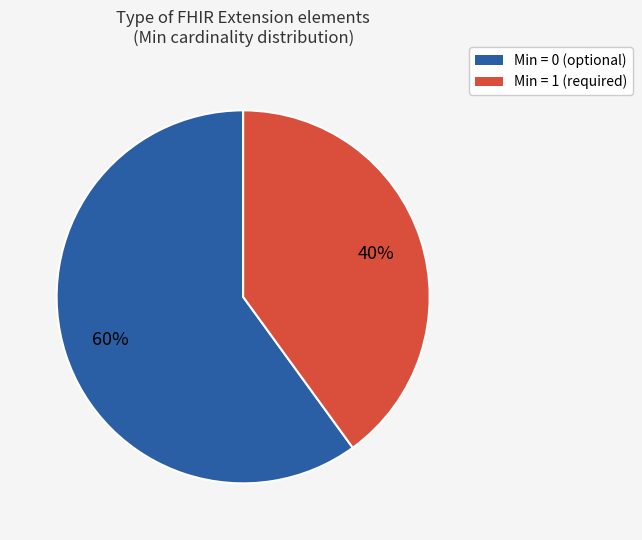

The Min = 1 (required) slice represents 40% of the pie. True or false?

True